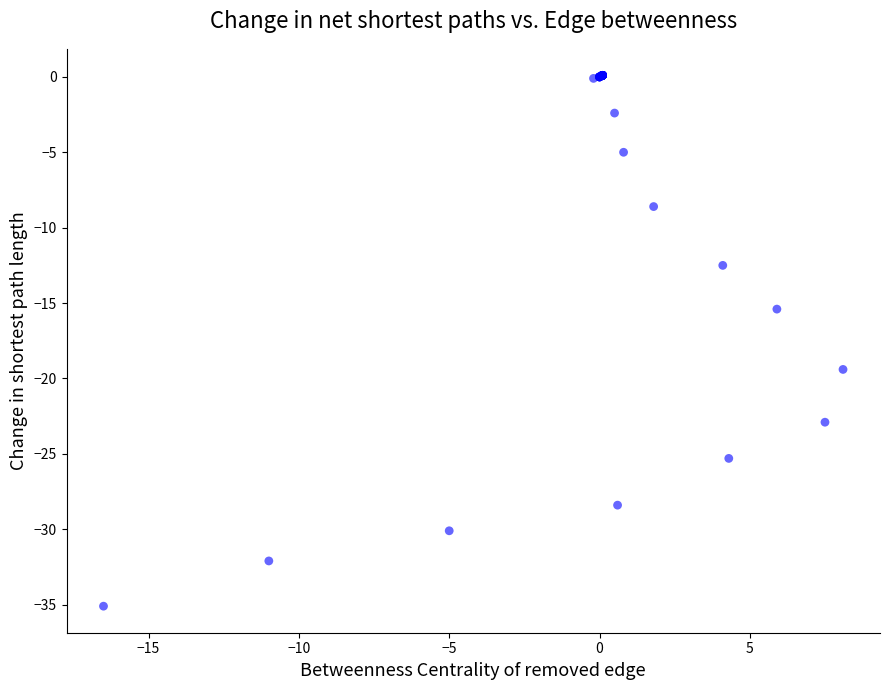

What Y value in the scatter plot is closest to -17?

-15.4